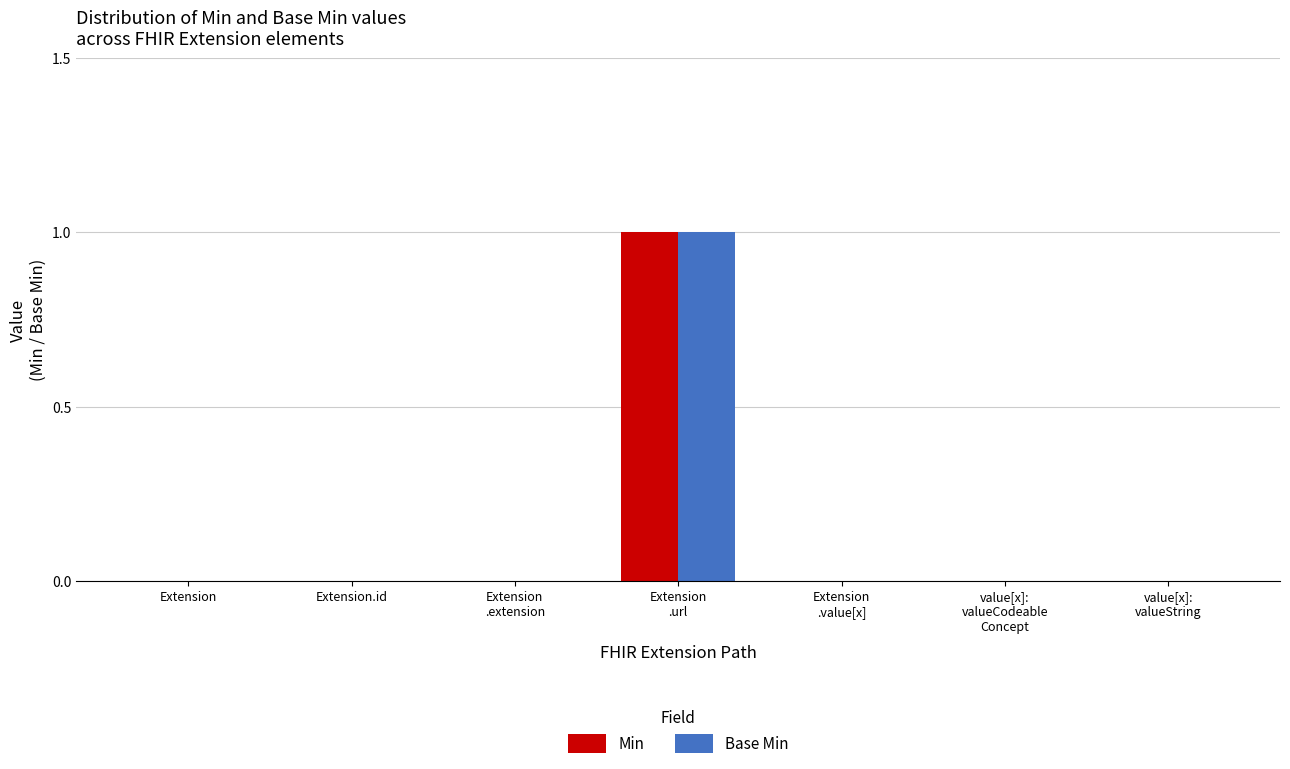

Reading left to right, transcribe all the data shown in this chart.

Min: 0	0	0	1	0	0	0
Base Min: 0	0	0	1	0	0	0